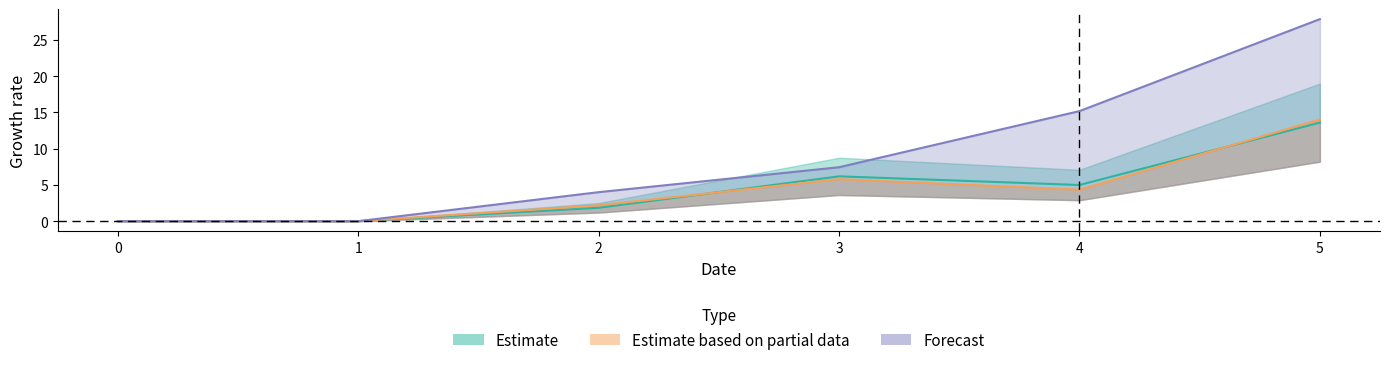

Reading left to right, transcribe all the data shown in this chart.

1: 0.0	0.0	1.8	6.2	5.0	13.6
2: 0.0	0.0	2.2	5.8	4.3	14.0
4: 0.0	0.0	4.0	7.4	15.2	27.9